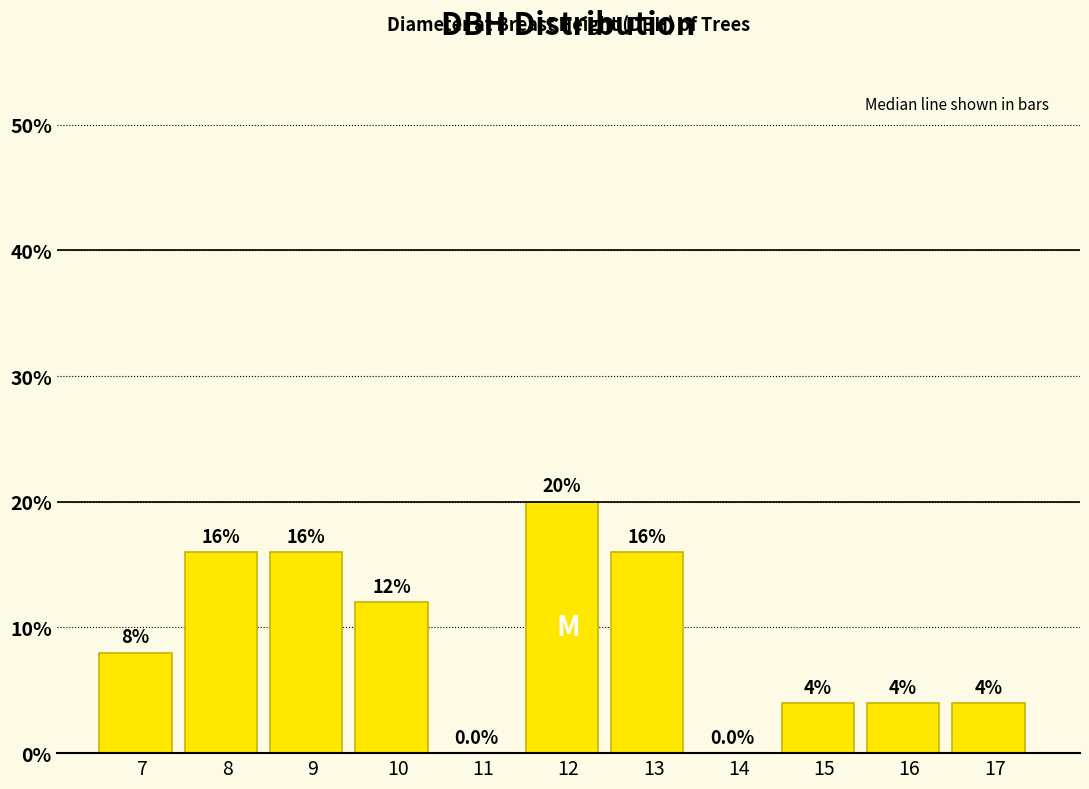

Reading left to right, what are all the values shown in this chart?

7=8	8=16	9=16	10=12	11=0	12=20	13=16	14=0	15=4	16=4	17=4